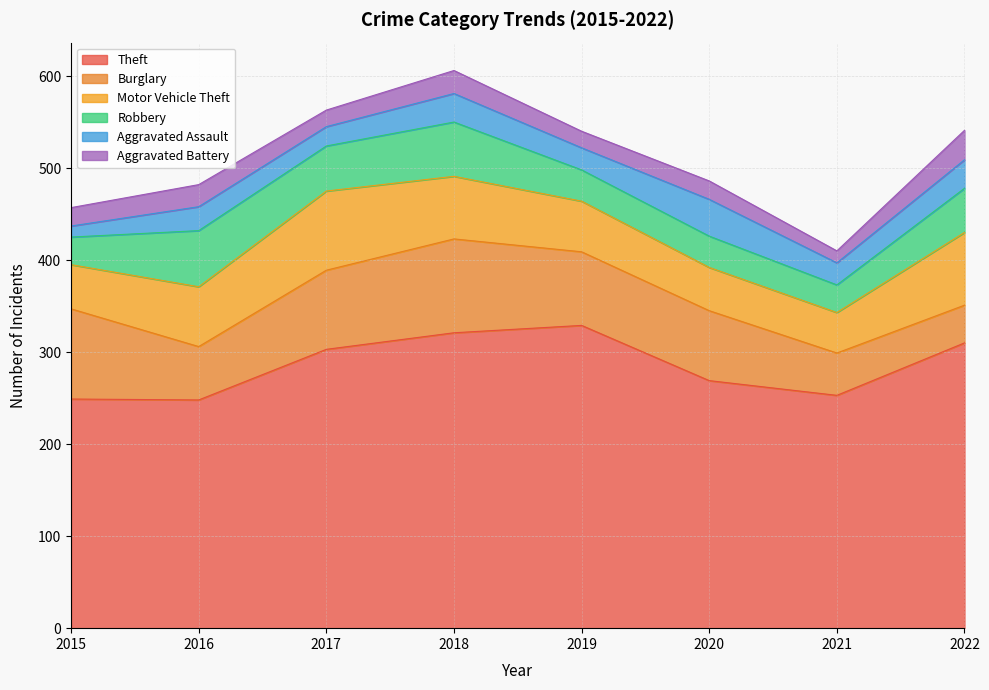

How many series are shown in this chart?

6